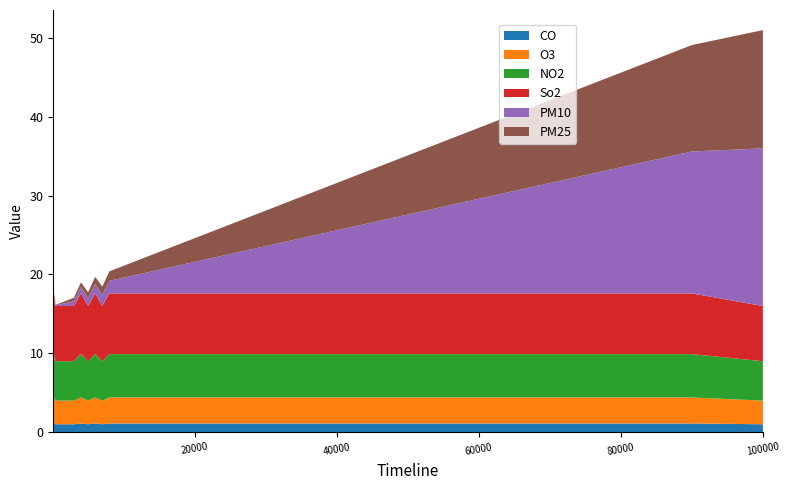

What is the total value across all series at 80000?

45.6